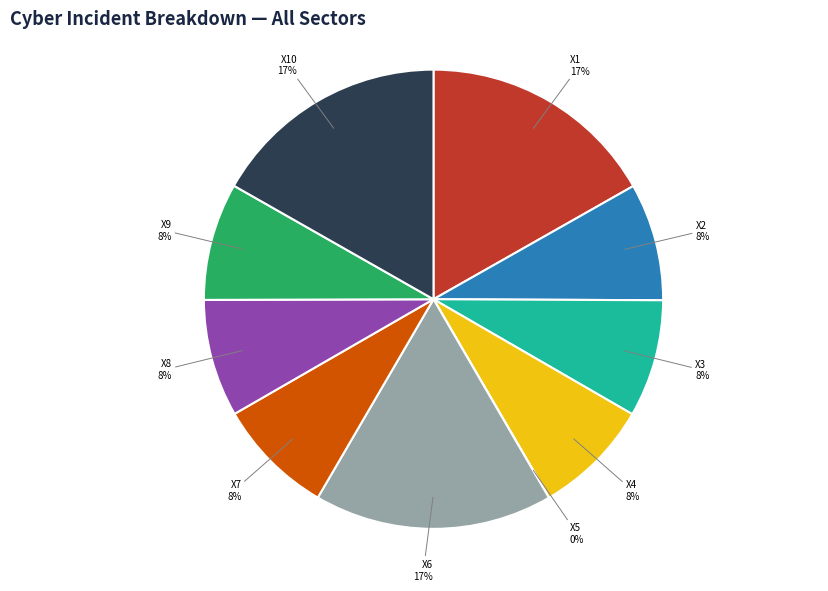

To the nearest percent, what is the difference between the X8 and X1 slice percentages?

9%